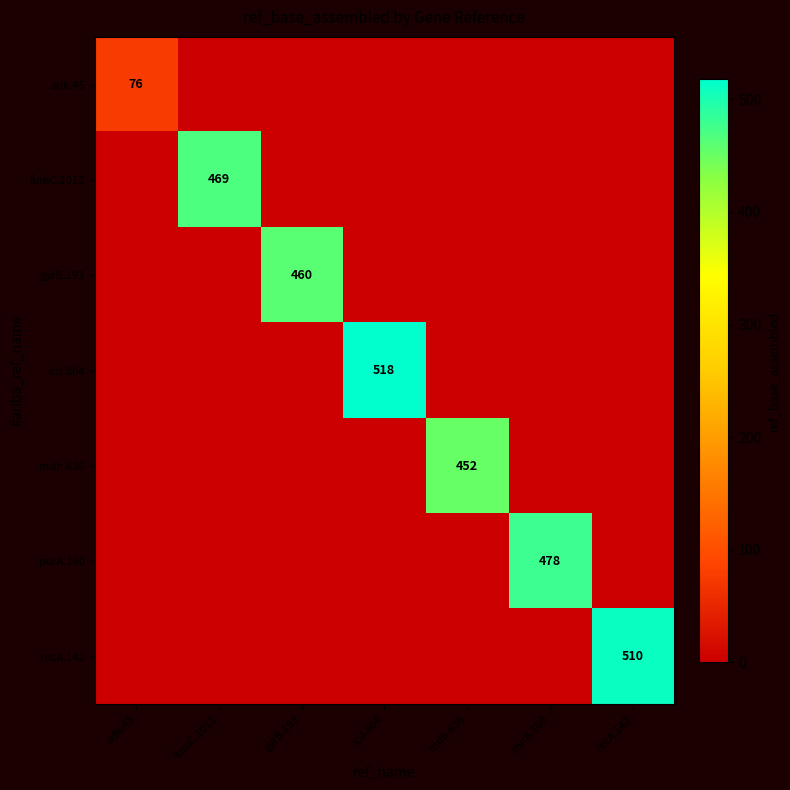

True or false: fumC.1012 has a value of 841 at fumC.1012.

False